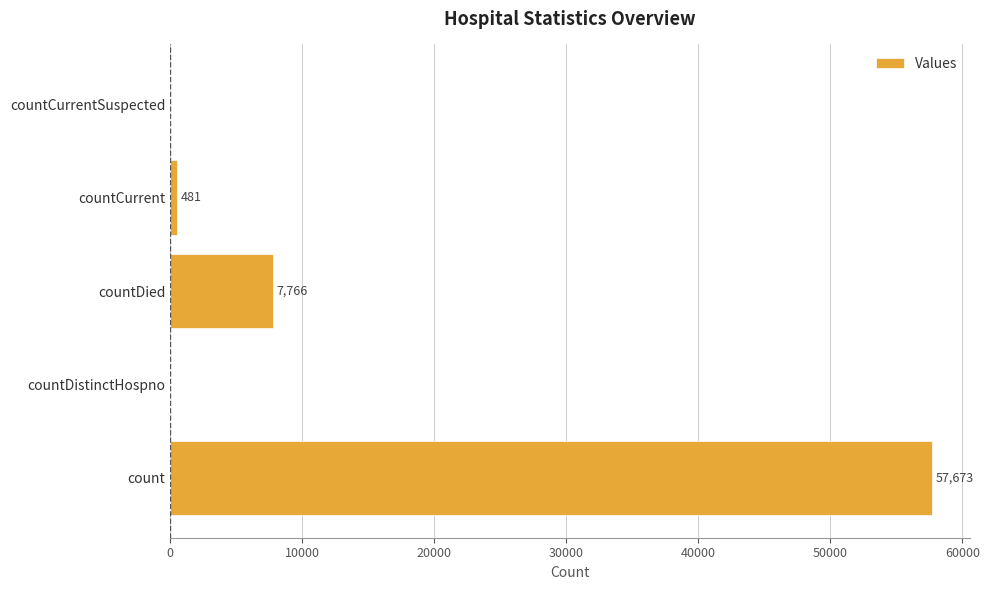

What is the change in value from countDied to countCurrent?

-7285